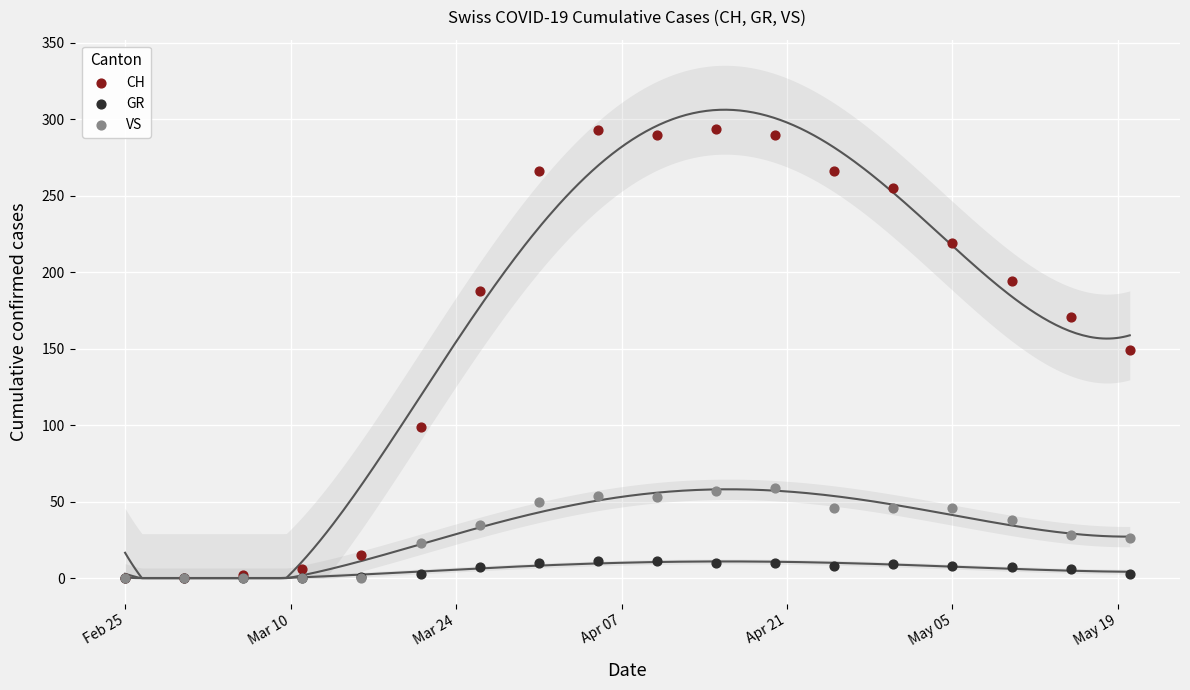

What are all the series names shown in the legend?

CH, GR, VS